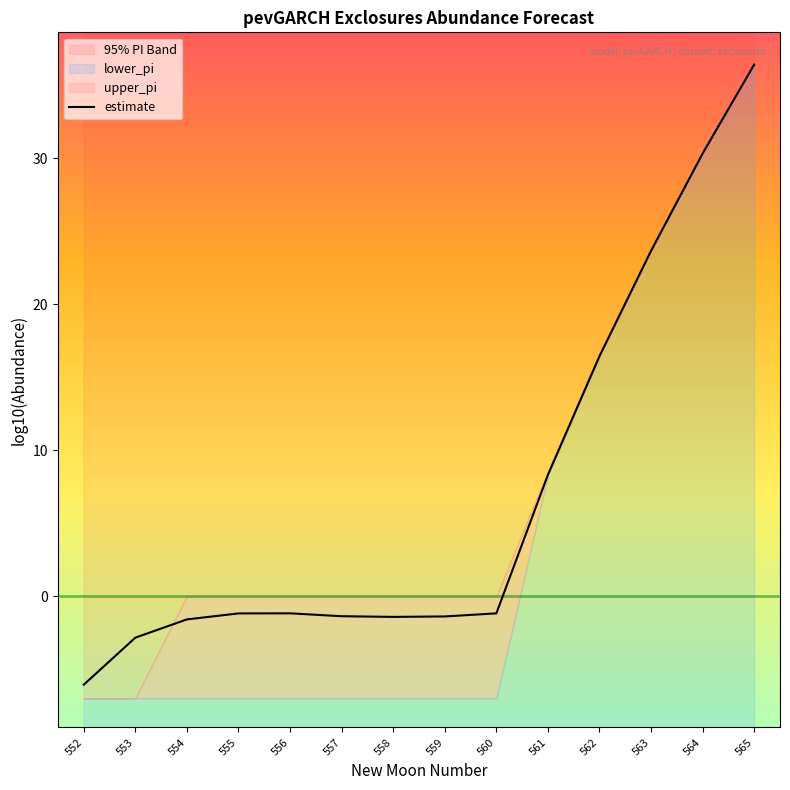

Reading right to left, extract all data points from this chart.

36.4	30.3	23.6	16.4	8.3	-1.2	-1.4	-1.4	-1.4	-1.2	-1.2	-1.6	-2.8	-6.1